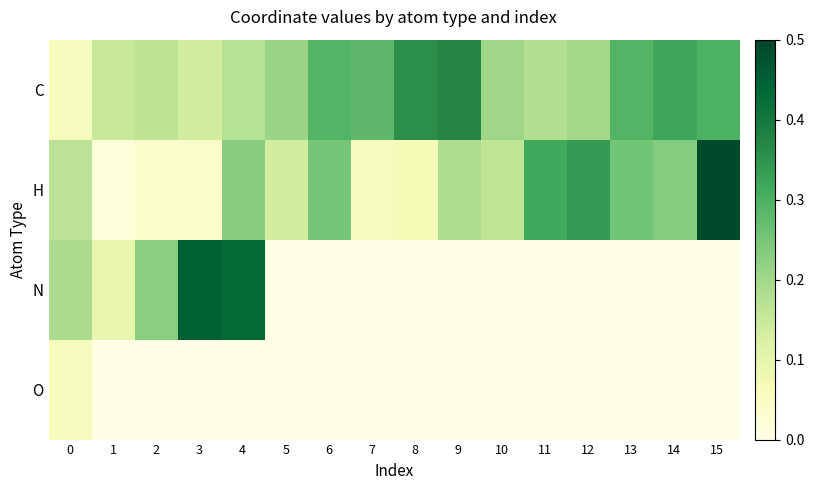

At which category is the sum across all series the highest?

4